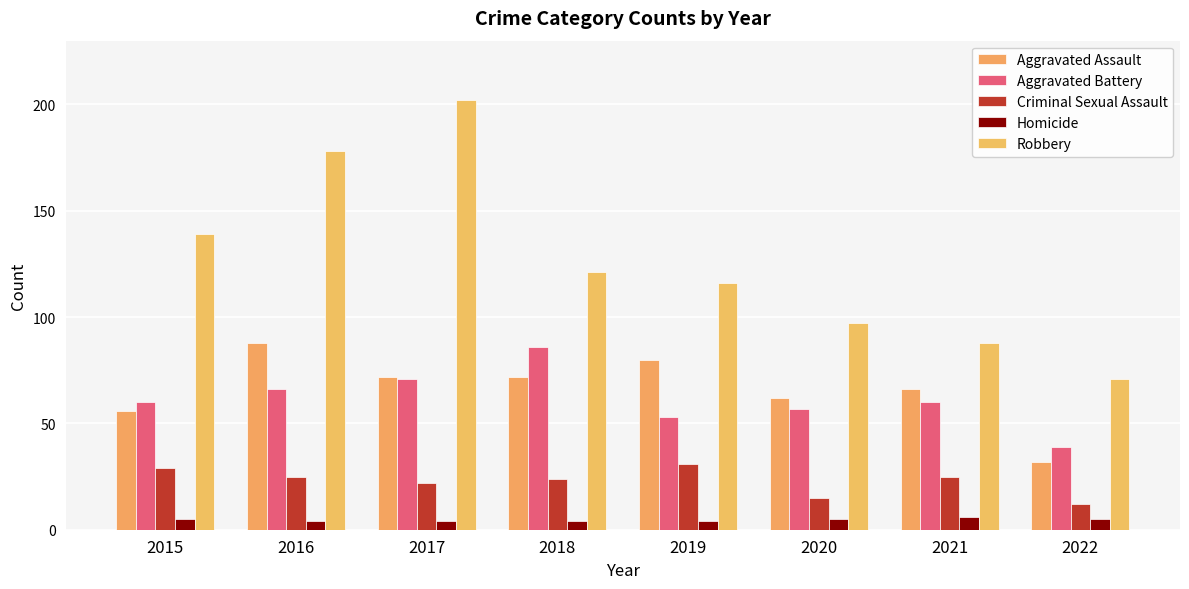

Reading left to right, extract all data points from this chart.

Aggravated Assault: 56	88	72	72	80	62	66	32
Aggravated Battery: 60	66	71	86	53	57	60	39
Criminal Sexual Assault: 29	25	22	24	31	15	25	12
Homicide: 5	4	4	4	4	5	6	5
Robbery: 139	178	202	121	116	97	88	71